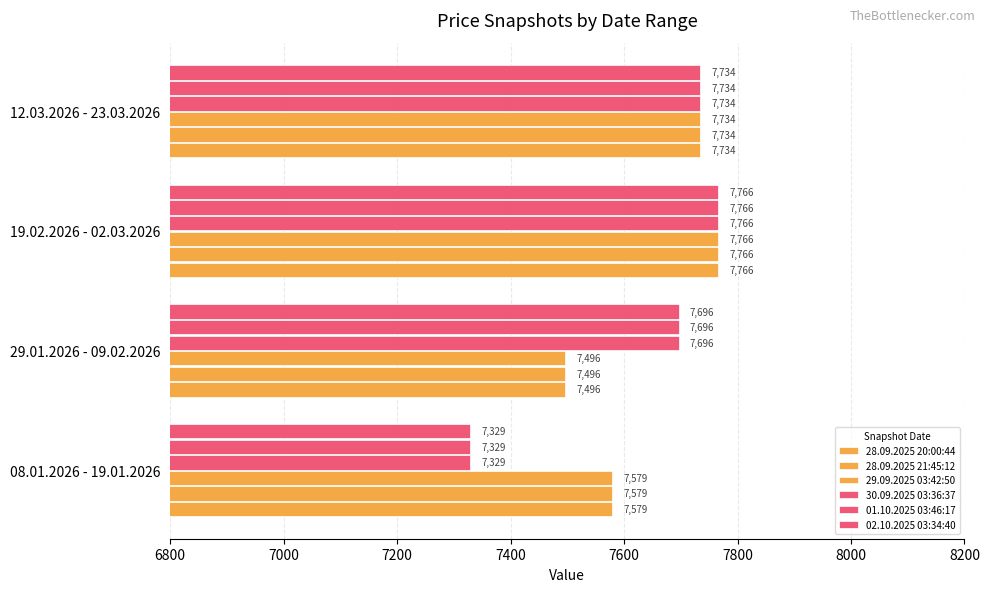

How many data points in 30.09.2025 03:36:37 are less than 7734?

2